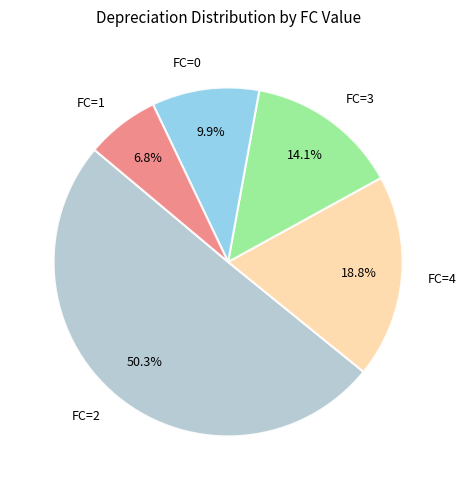

Count the number of slices in the pie.

5